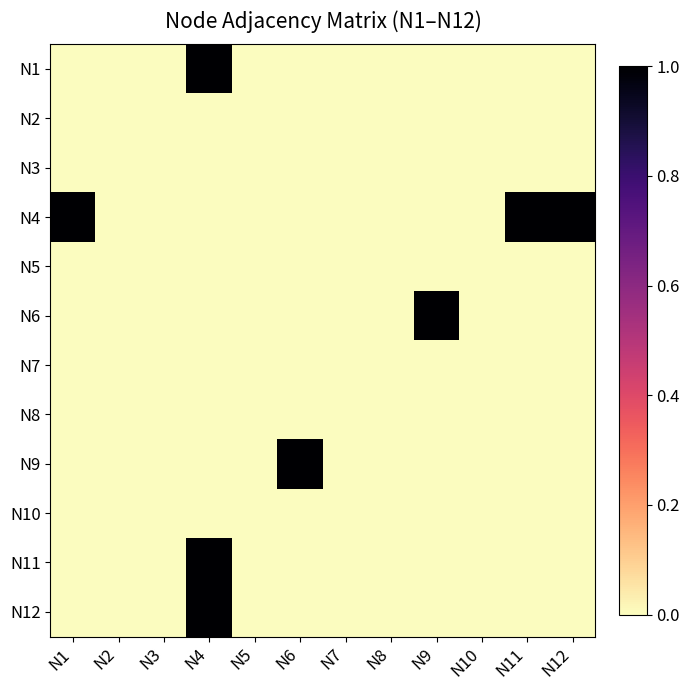

At which category is the sum across all series the highest?

N4